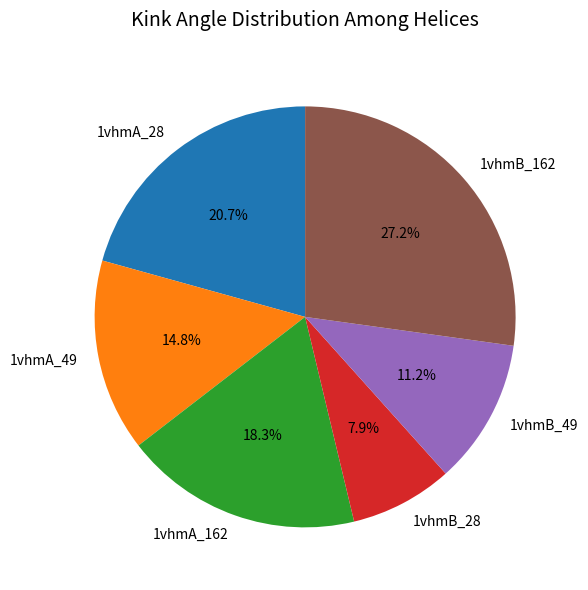

What percentage is the 1vhmA_49 slice, to the nearest percent?

15%